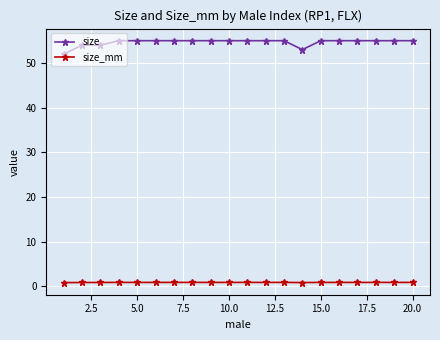

Which series has the largest range (max minus min)?

size